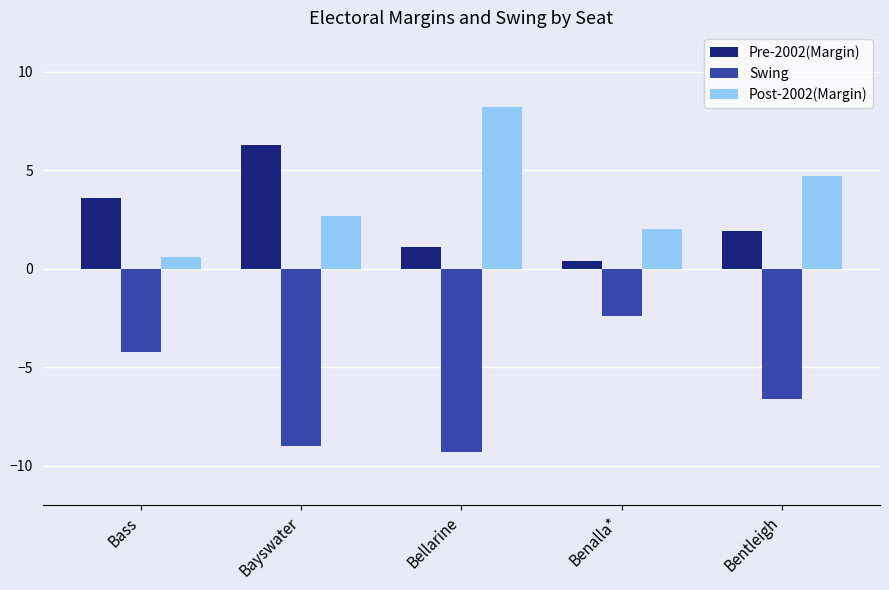

How many distinct data groups are displayed?

3